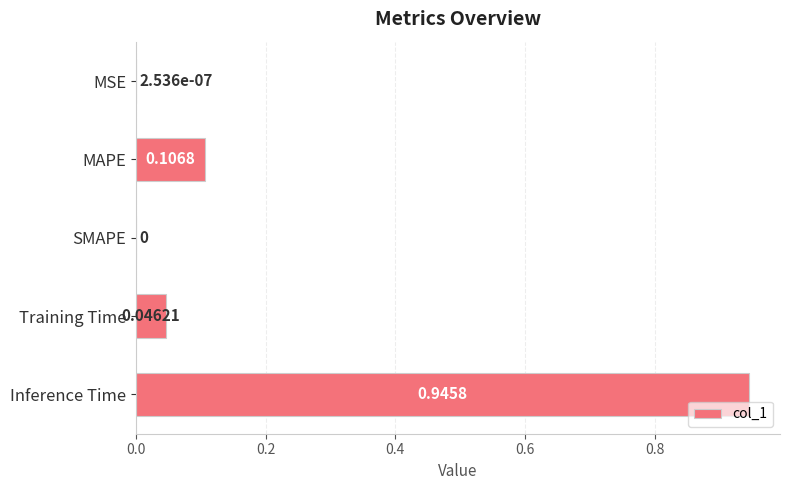

Count the number of categories in the chart.

5